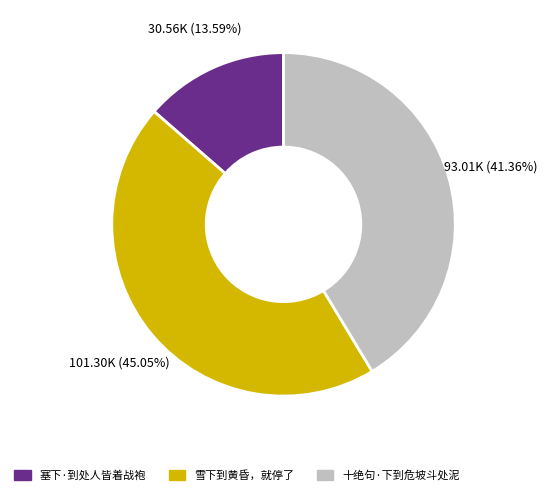

Do 雪下到黄昏，就停了 and 十绝句·下到危坡斗处泥 together represent more than half of the pie?

Yes